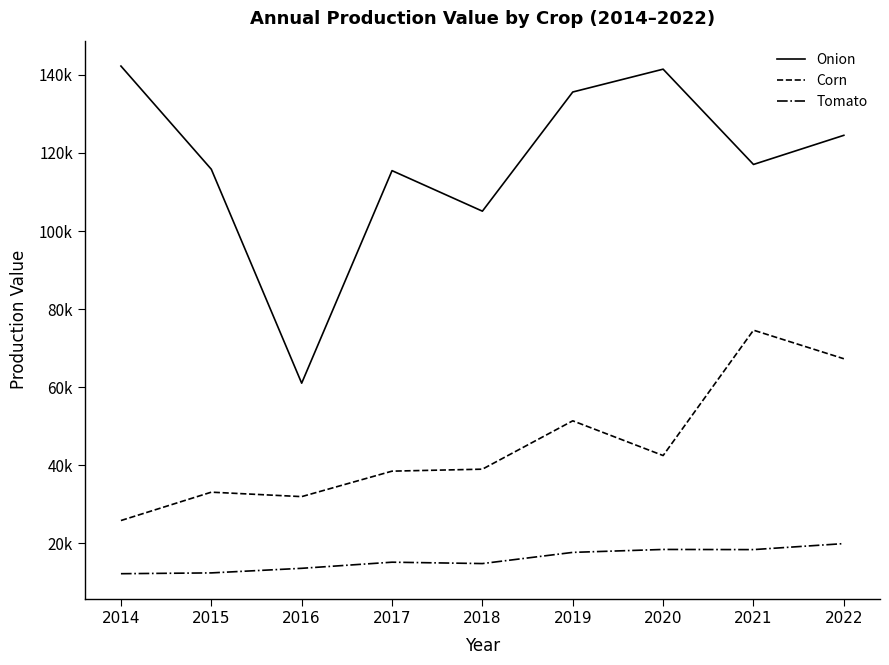

Which series changed the most between 2015 and 2019?

Onion